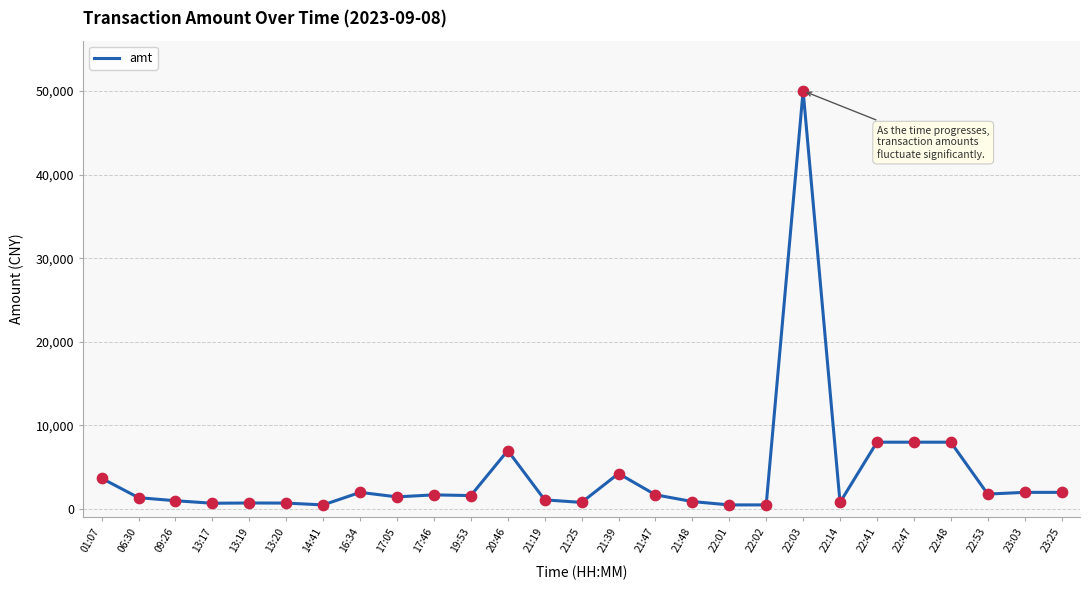

Between 23:03 and 22:47, which is larger?

22:47